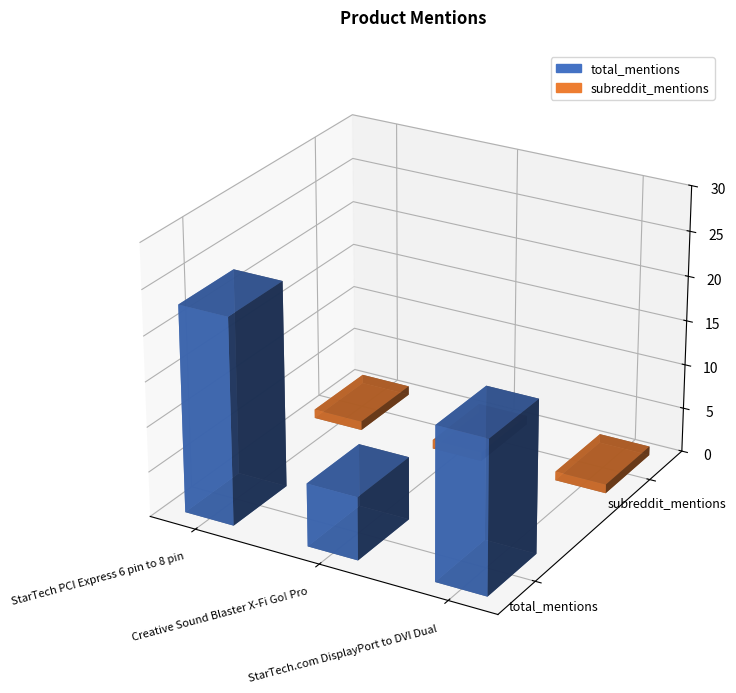

Reading left to right, list all the values displayed in this chart.

total_mentions: StarTech PCI Express 6 pin to 8 pin=23	Creative Sound Blaster X-Fi Go! Pro=7	StarTech.com DisplayPort to DVI Dual=17
subreddit_mentions: StarTech PCI Express 6 pin to 8 pin=1	Creative Sound Blaster X-Fi Go! Pro=1	StarTech.com DisplayPort to DVI Dual=1